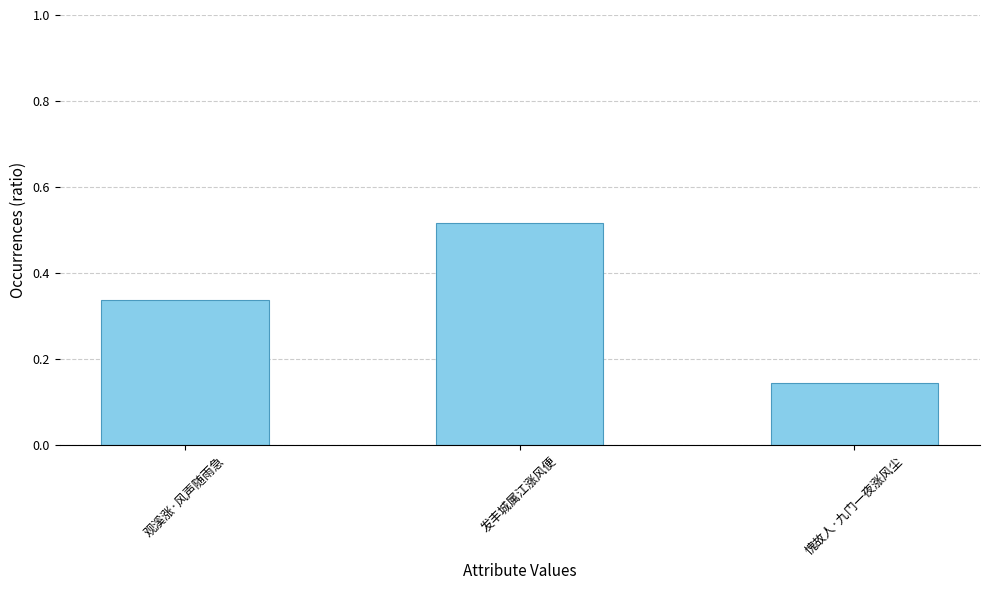

True or false: the data shows 0.2 at 愧故人·九门一夜涨风尘.

False